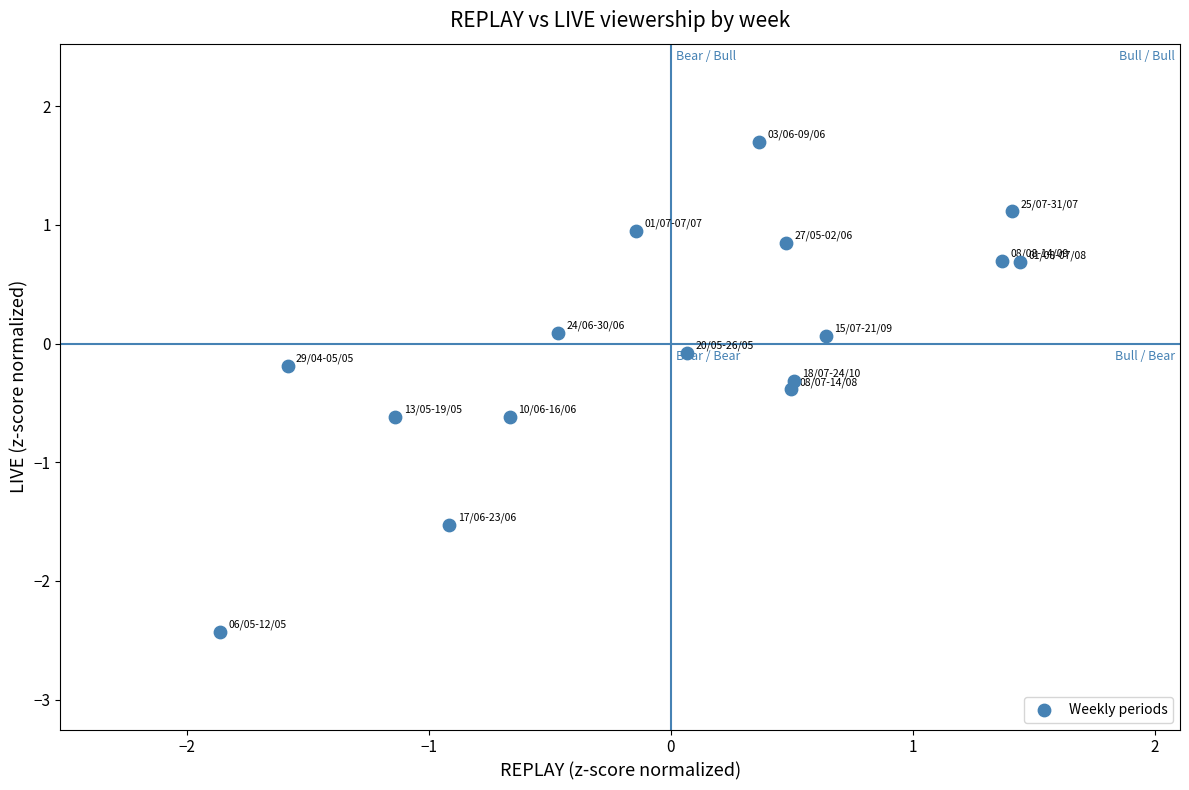

What is the range of Y values (max minus min)?

4.1